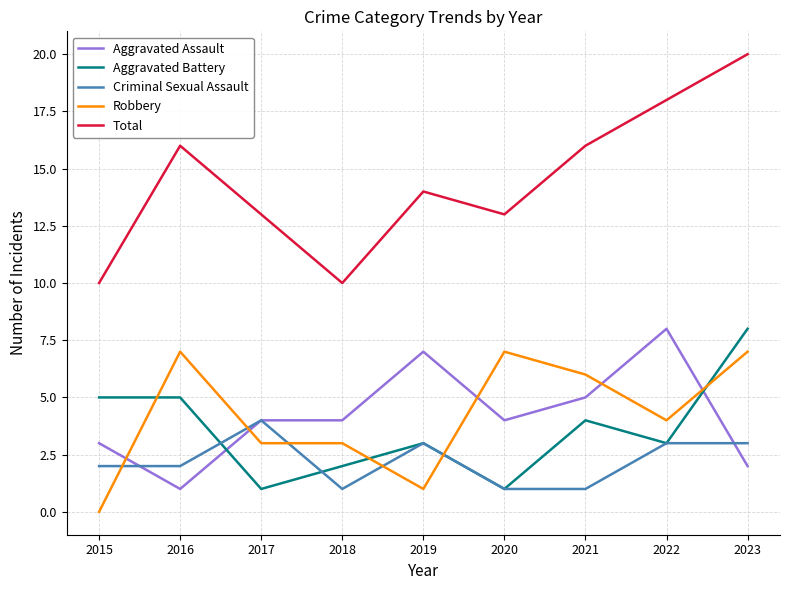

At which category does Total reach its first local peak?

2016